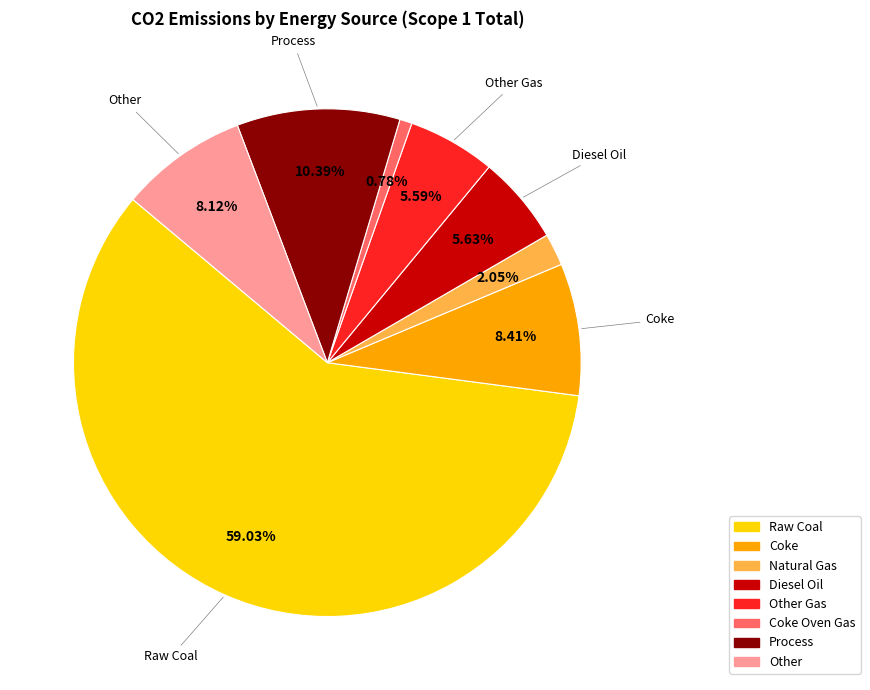

Count the number of slices in the pie.

8